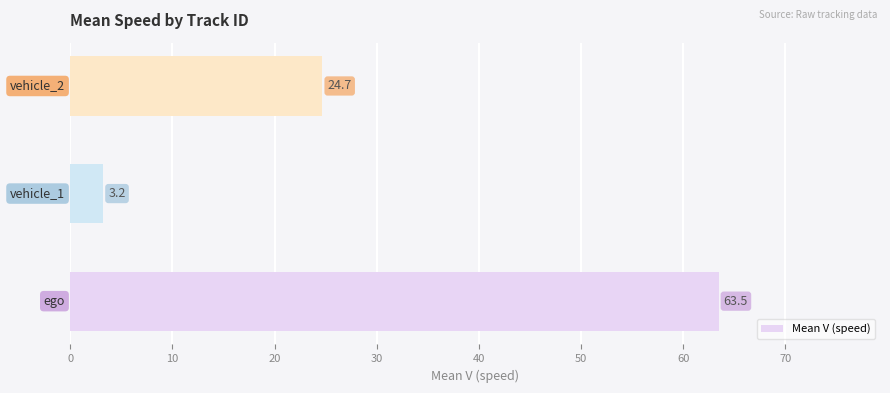

What is the greatest value displayed?

63.5